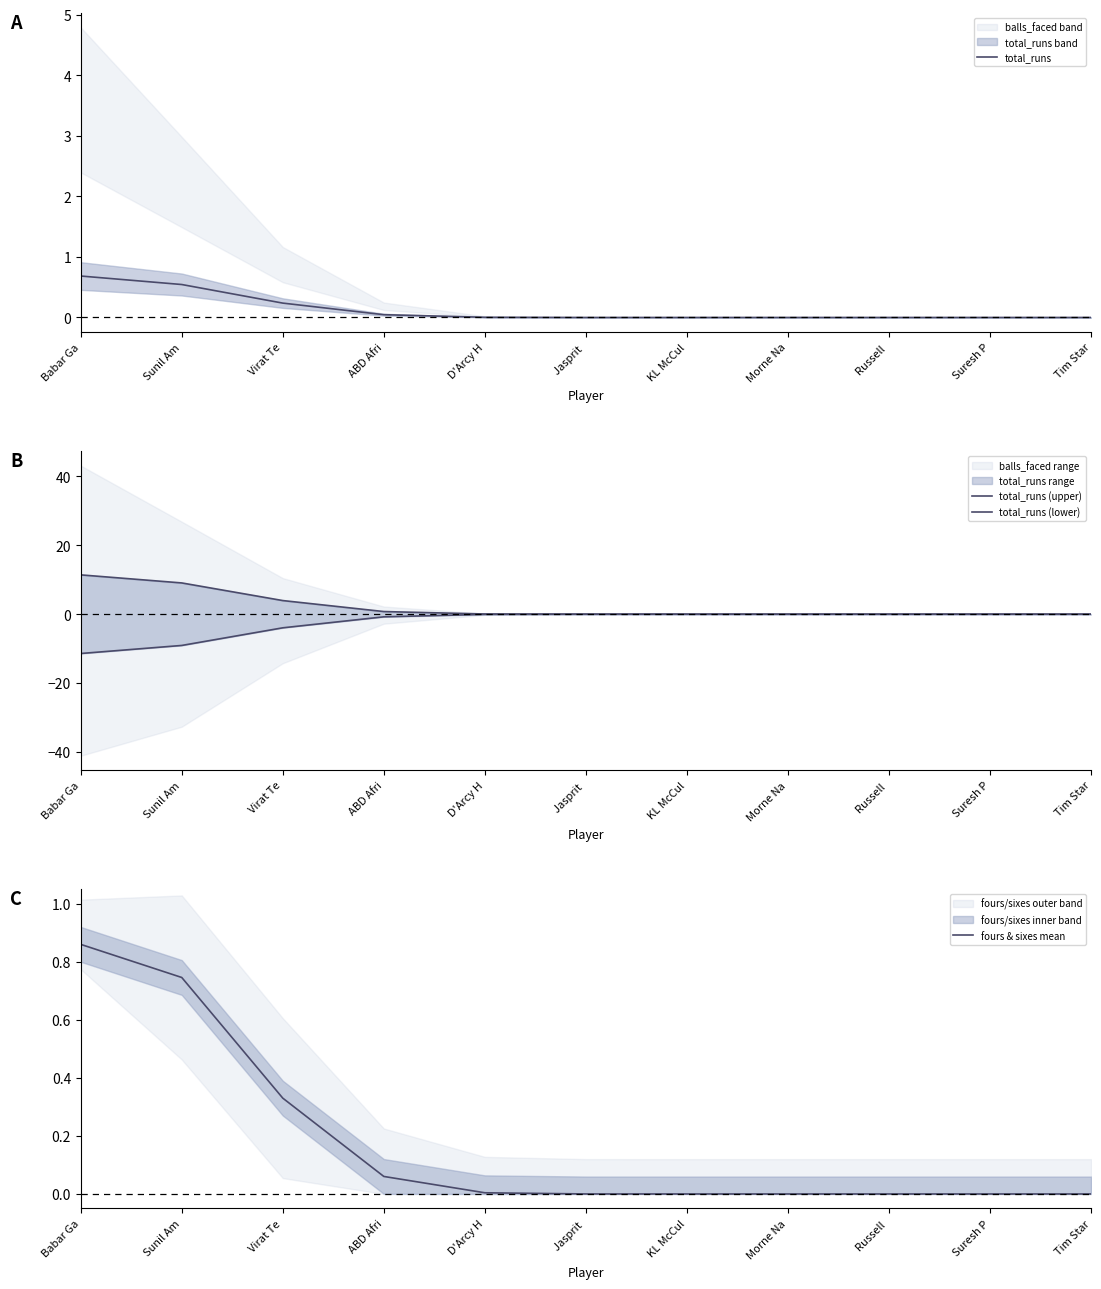

How many negative values does the total_runs (lower) series have?

6